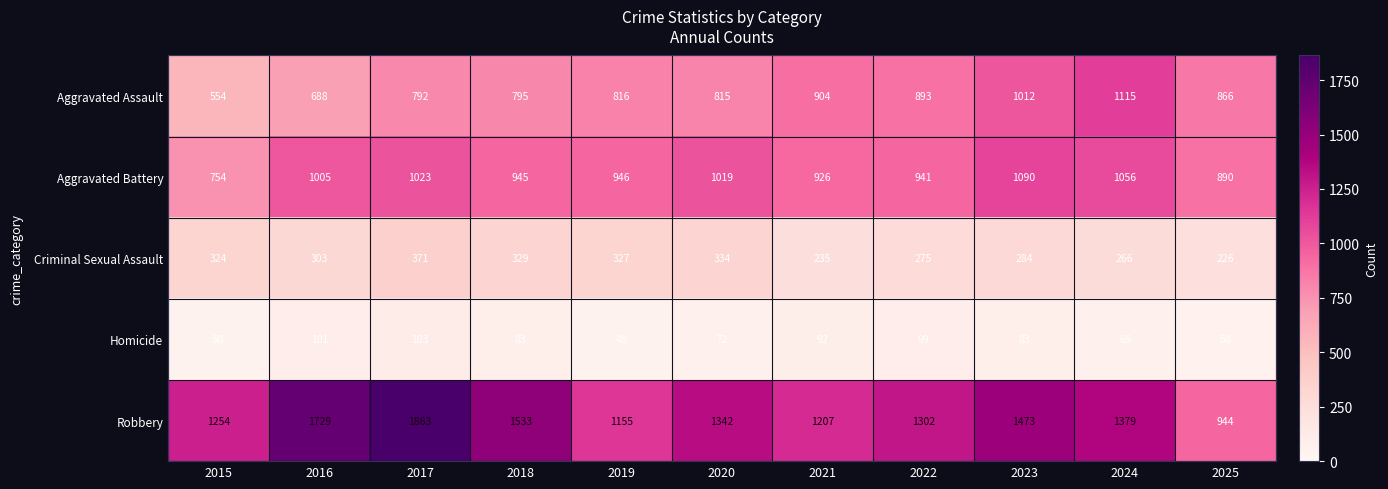

Is it true that Homicide equals 70 at 2015?

False